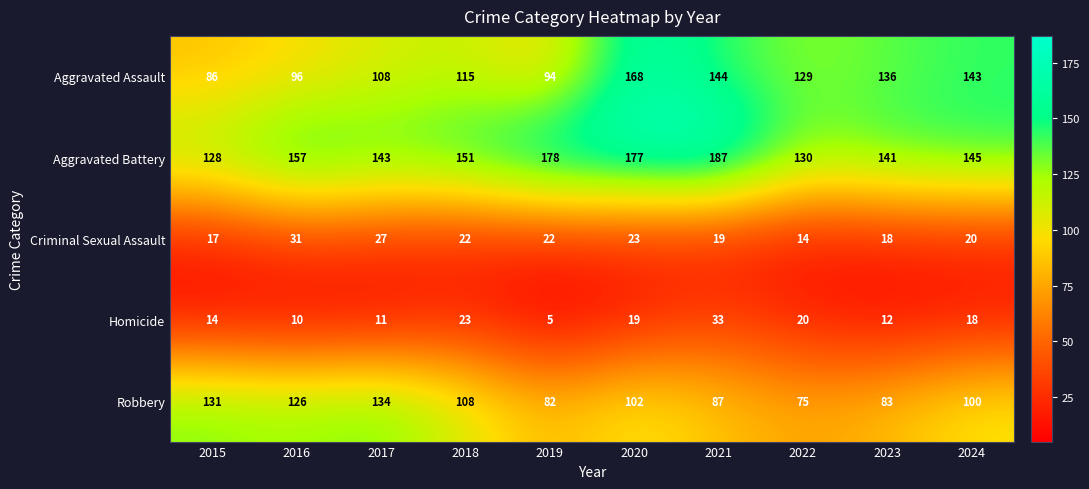

How many data points does each series have?

10